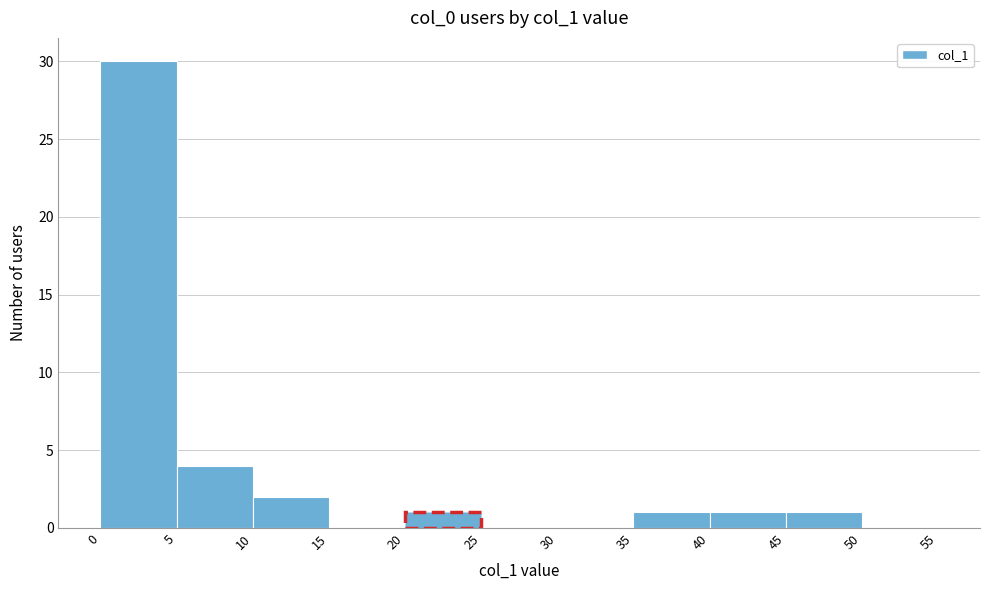

How tall is the bar that spans 40 to 45 on the x-axis? The values are not printed on the chart, so give them approximately, as read against the axis.

1